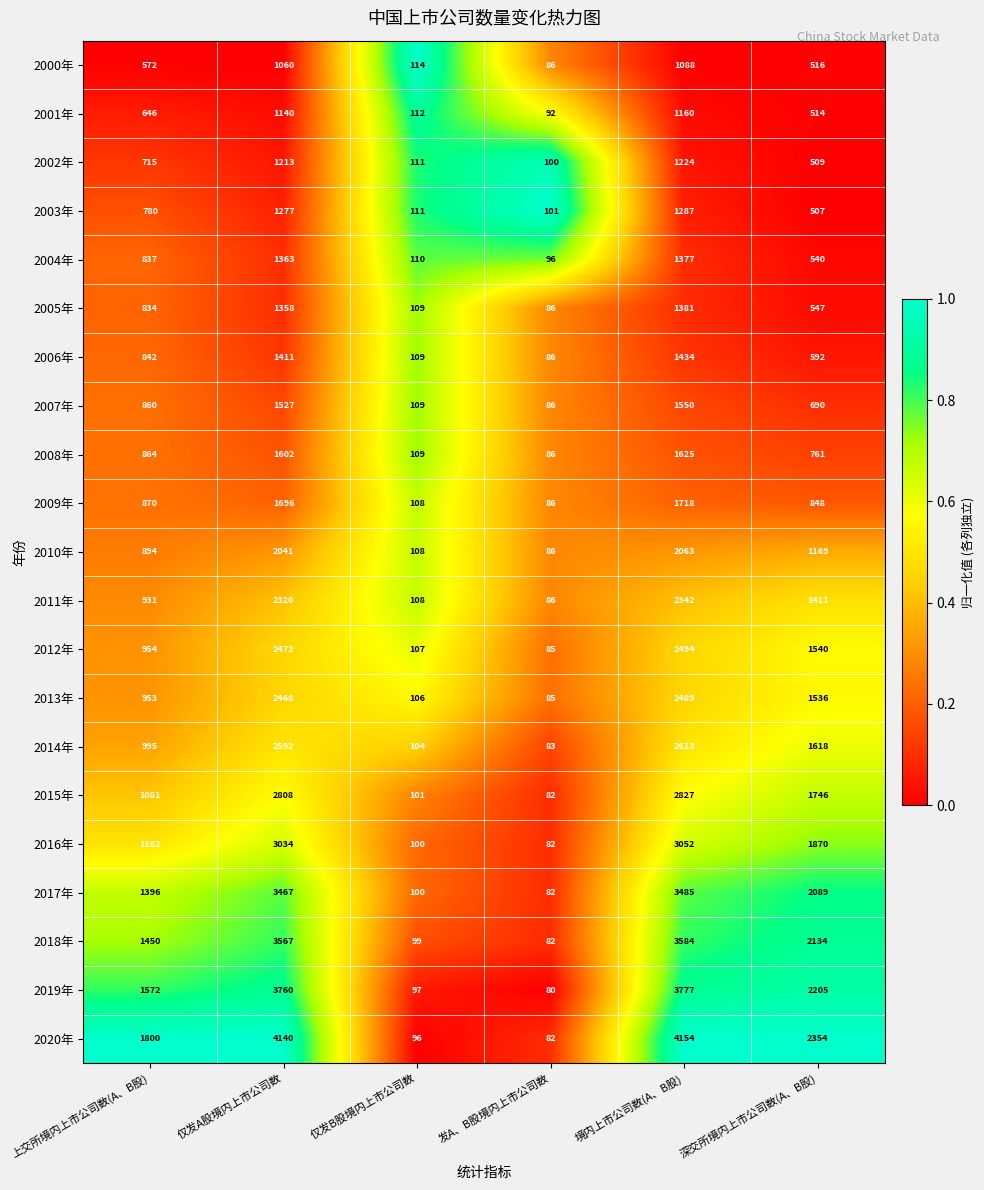

What is the average value of the 2020年 series?

2104